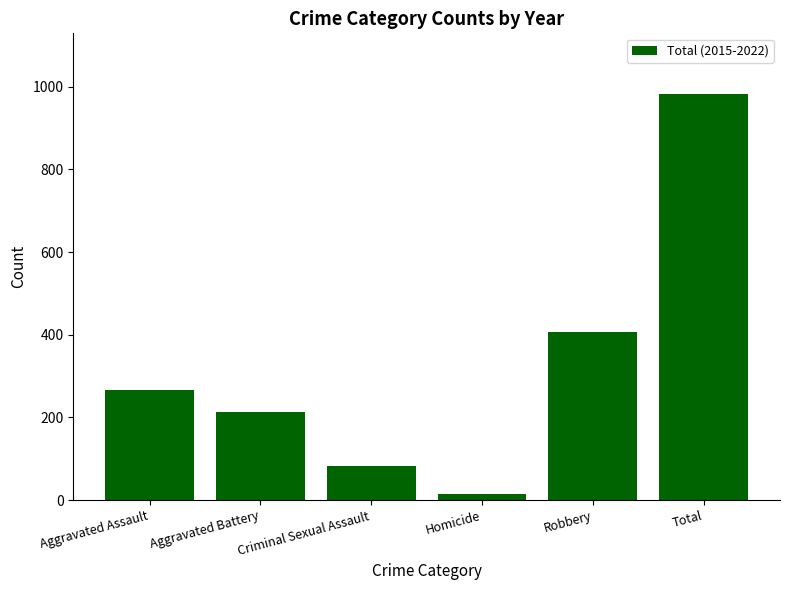

Is it true that the value at Total is 1376?

False